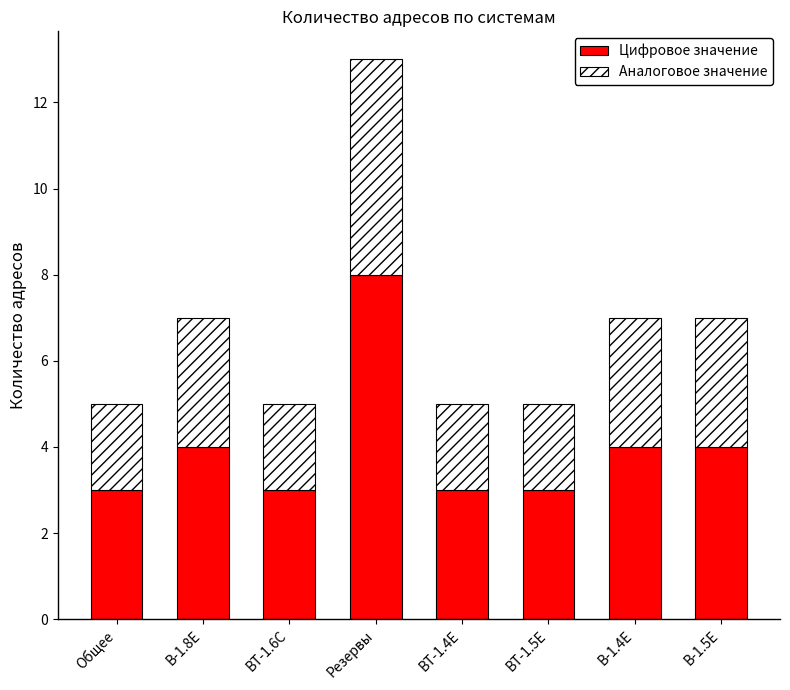

Is it true that Цифровое значение equals 5 at Общее?

False